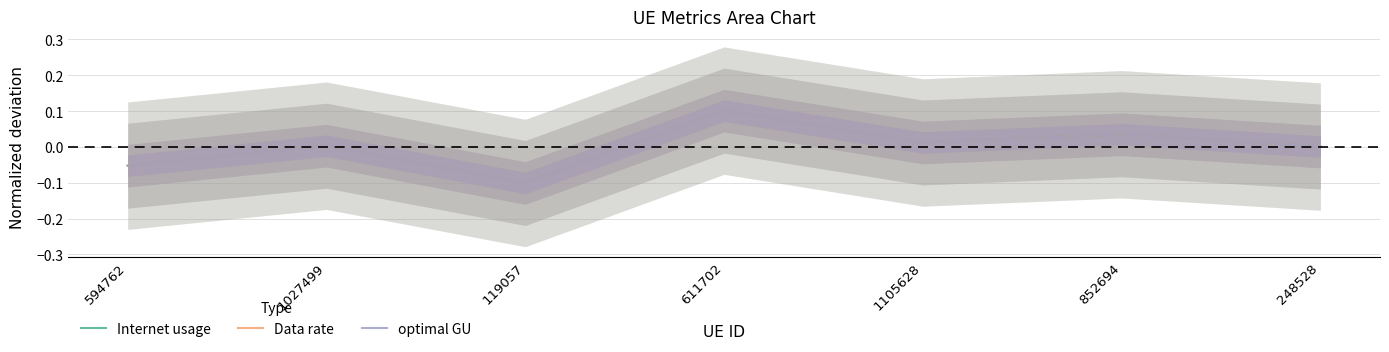

Rank the series by their maximum value, from highest to lowest.

Internet usage, optimal GU, Data rate